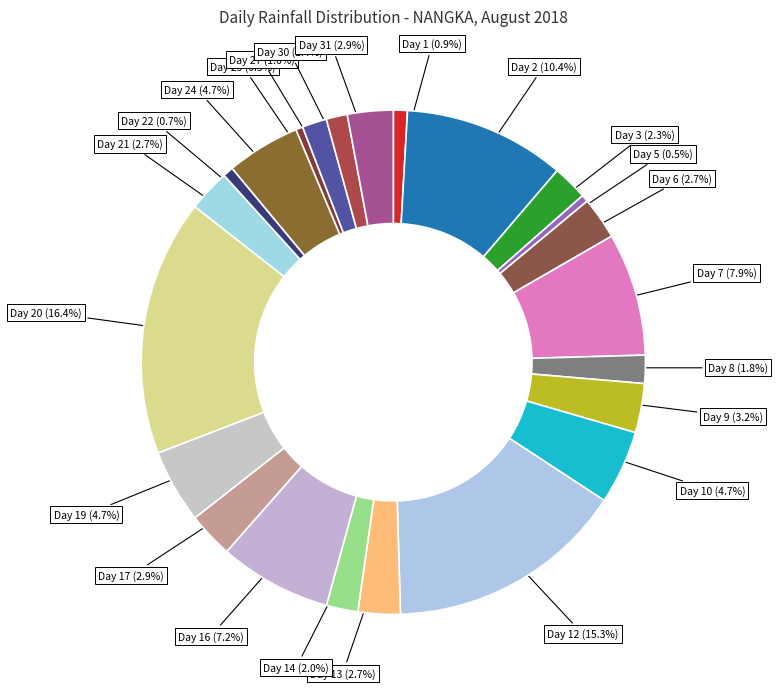

Which category has the biggest portion of the pie?

Day 20 (16.4%)